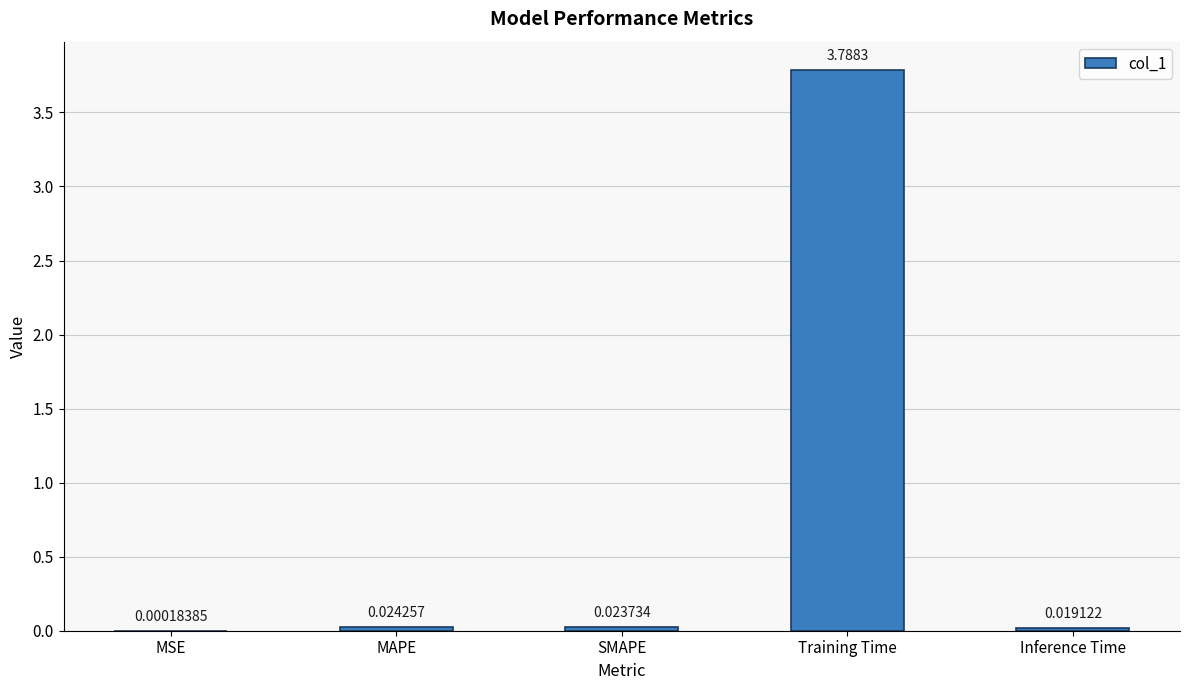

What is the sum of all values?

3.9